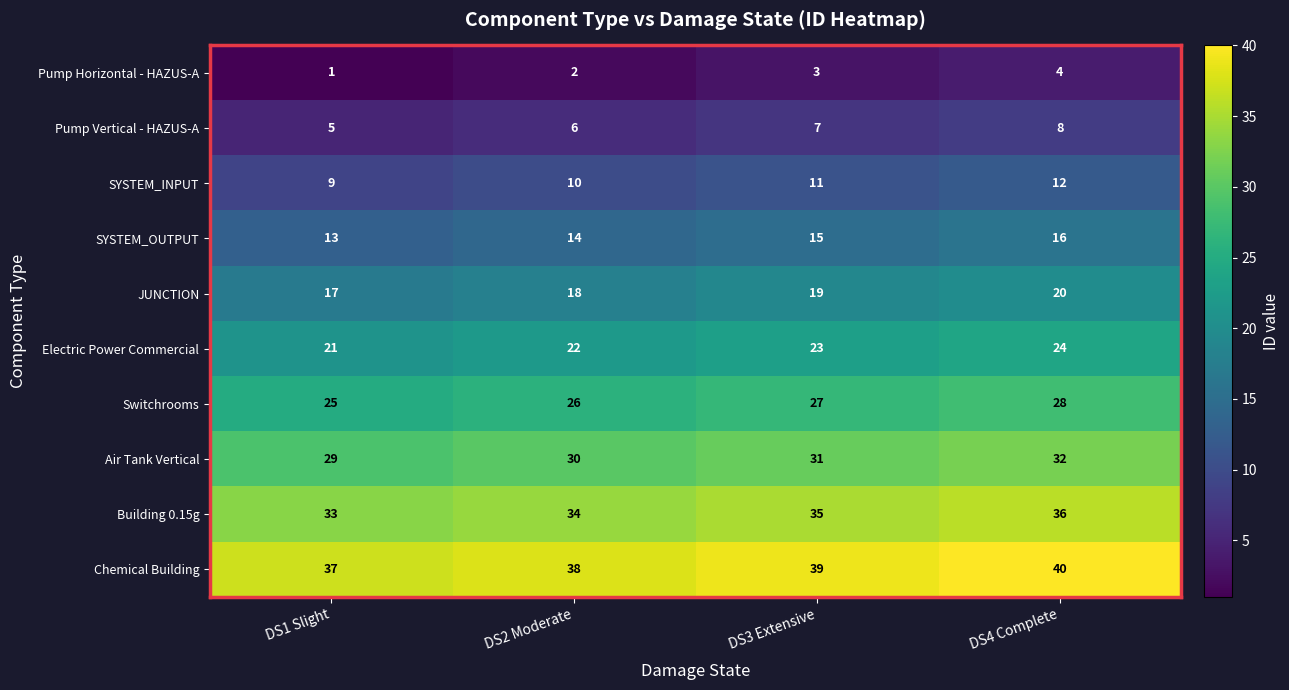

Rank the series by their maximum value, from lowest to highest.

Pump Horizontal - HAZUS-A, Pump Vertical - HAZUS-A, SYSTEM_INPUT, SYSTEM_OUTPUT, JUNCTION, Electric Power Commercial, Switchrooms, Air Tank Vertical, Building 0.15g, Chemical Building